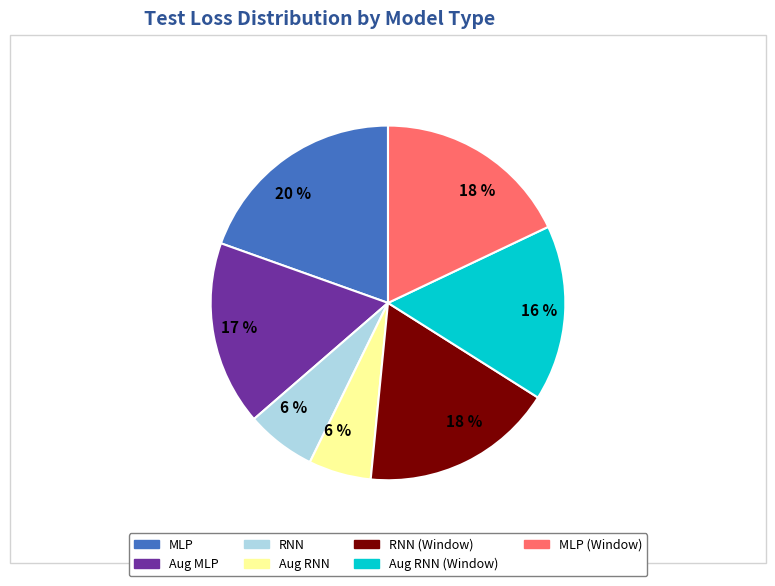

How many slices are in this pie chart?

7